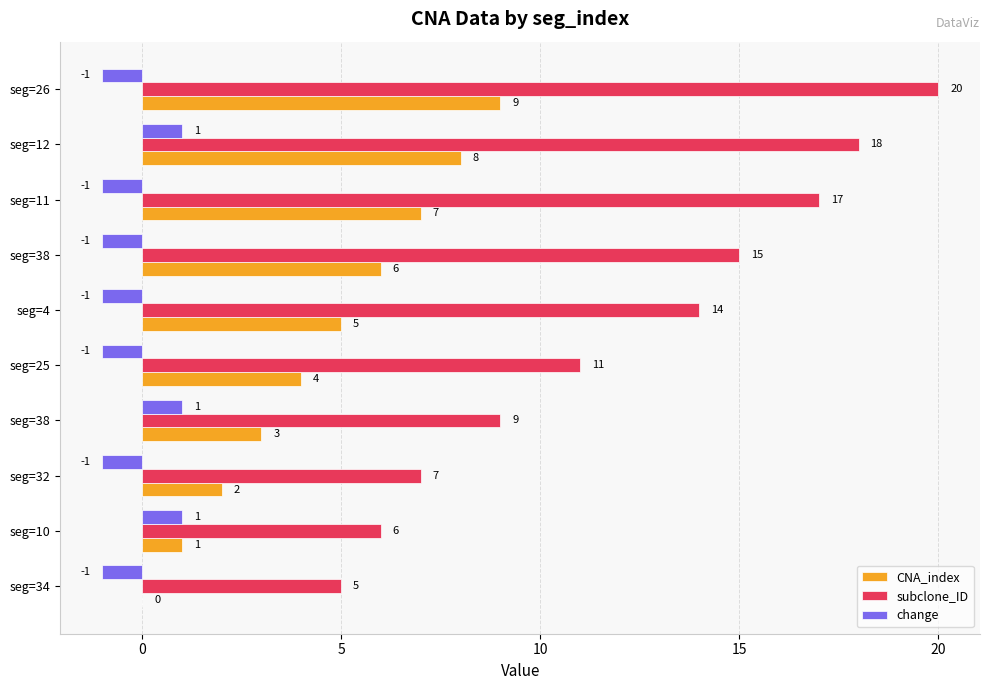

What are all the series names shown in the legend?

CNA_index, subclone_ID, change